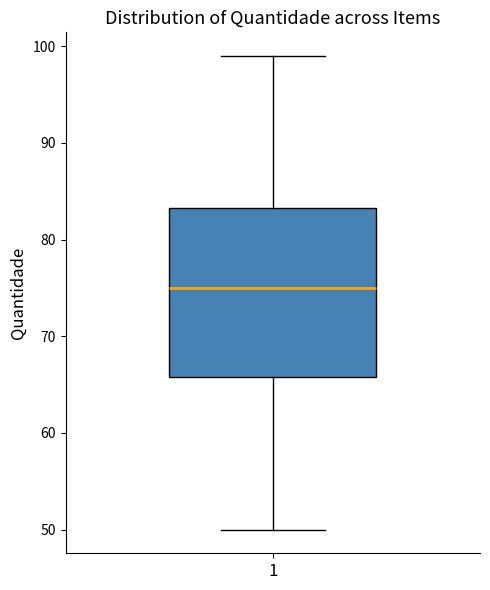

Read this box plot against the y-axis: the position of the median line, the range covered by the box, and the ends of both whiskers. The values are not printed on the chart, so give them approximately, as read against the axis.

median 75, box 66 to 83, whiskers 50 to 99